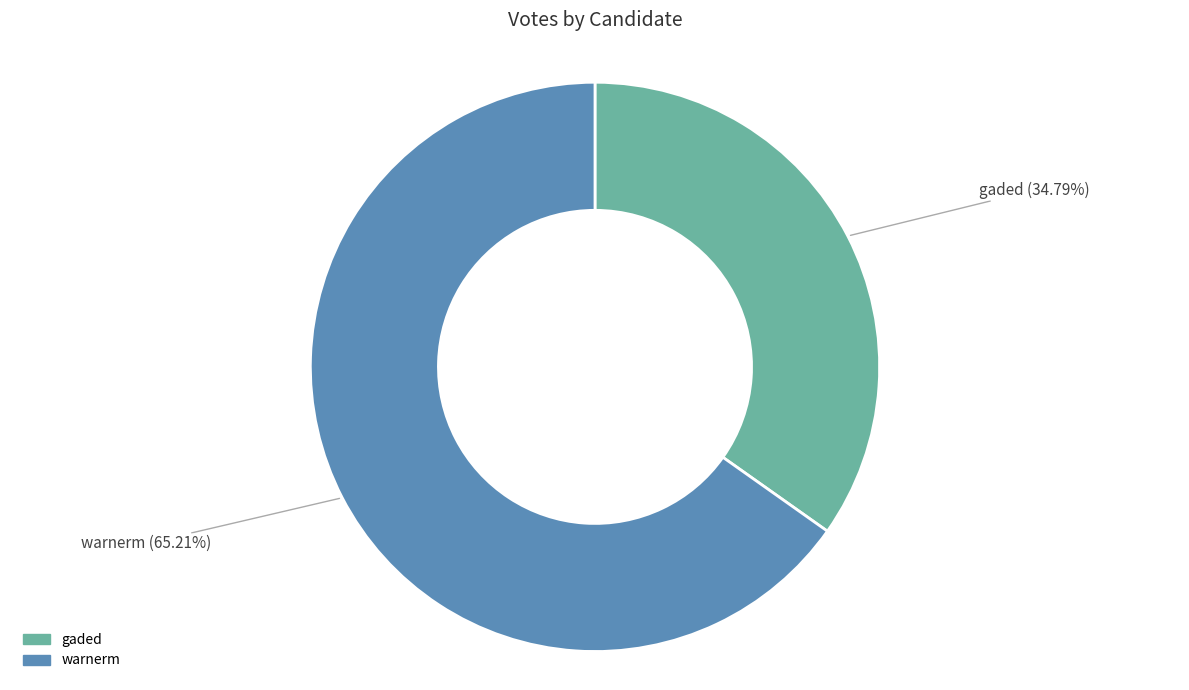

To the nearest percent, what portion does gaded represent?

35%